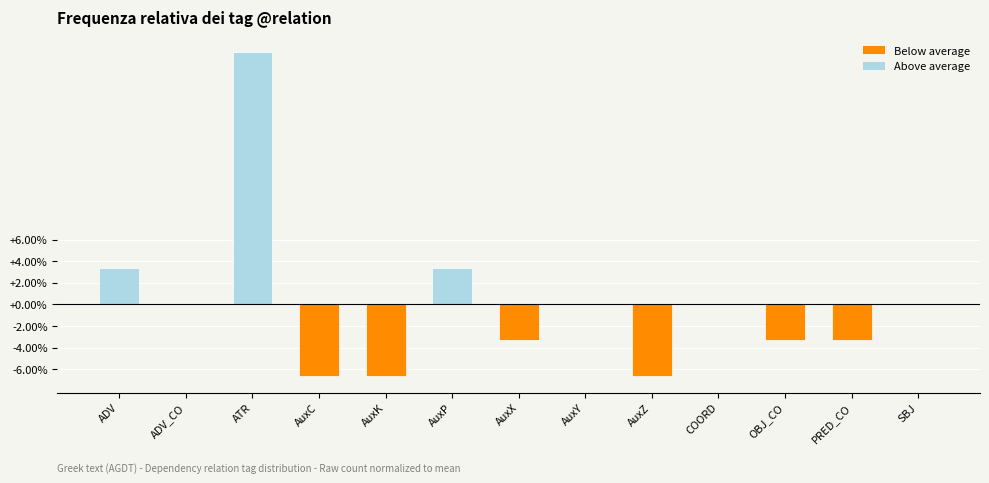

What is the maximum value shown in the chart?

23.3